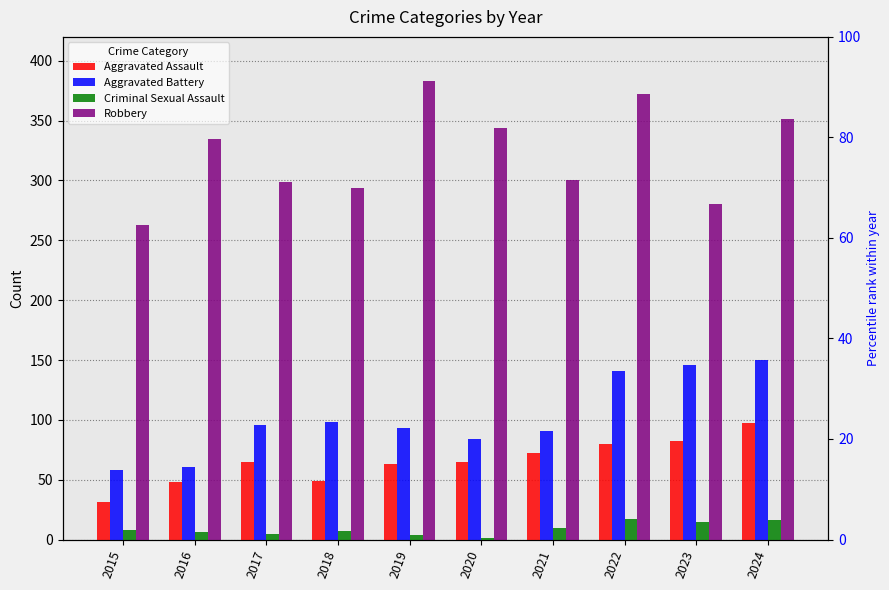

Reading right to left, transcribe all the data shown in this chart.

Aggravated Assault: 97	82	80	72	65	63	49	65	48	31
Aggravated Battery: 150	146	141	91	84	93	98	96	61	58
Criminal Sexual Assault: 16	15	17	10	1	4	7	5	6	8
Robbery: 351	280	372	300	344	383	294	299	335	263